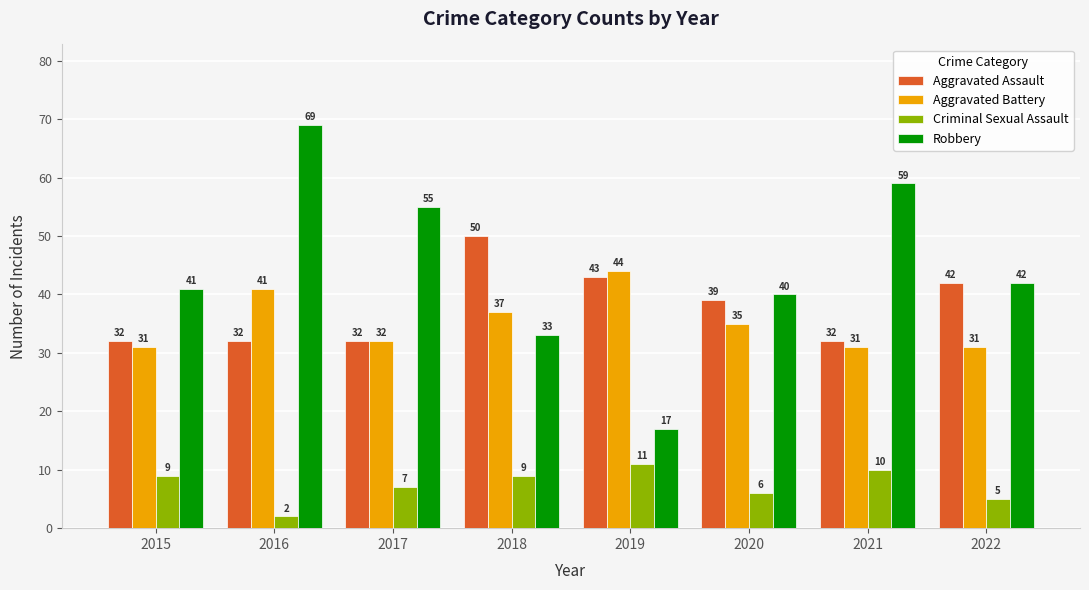

Reading right to left, what are all the values shown in this chart?

Aggravated Assault: 2022=42	2021=32	2020=39	2019=43	2018=50	2017=32	2016=32	2015=32
Aggravated Battery: 2022=31	2021=31	2020=35	2019=44	2018=37	2017=32	2016=41	2015=31
Criminal Sexual Assault: 2022=5	2021=10	2020=6	2019=11	2018=9	2017=7	2016=2	2015=9
Robbery: 2022=42	2021=59	2020=40	2019=17	2018=33	2017=55	2016=69	2015=41